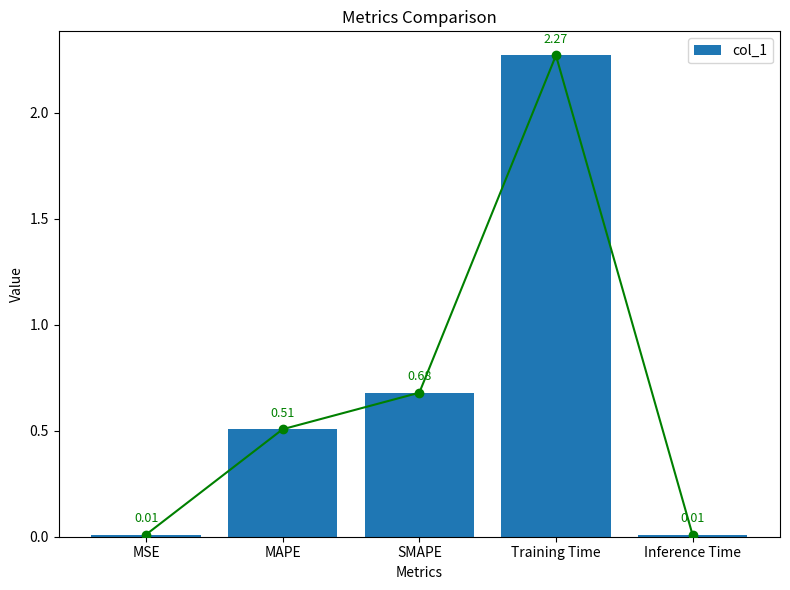

Is it true that the value at Inference Time is 0.0?

True